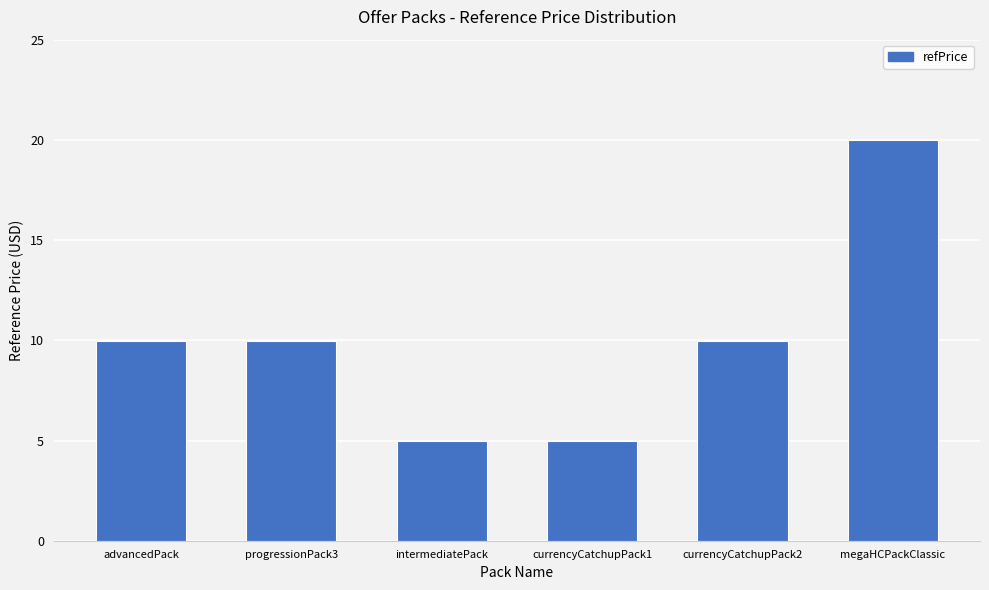

Reading left to right, what are all the values shown in this chart?

advancedPack=10.0	progressionPack3=10.0	intermediatePack=5.0	currencyCatchupPack1=5.0	currencyCatchupPack2=10.0	megaHCPackClassic=20.0